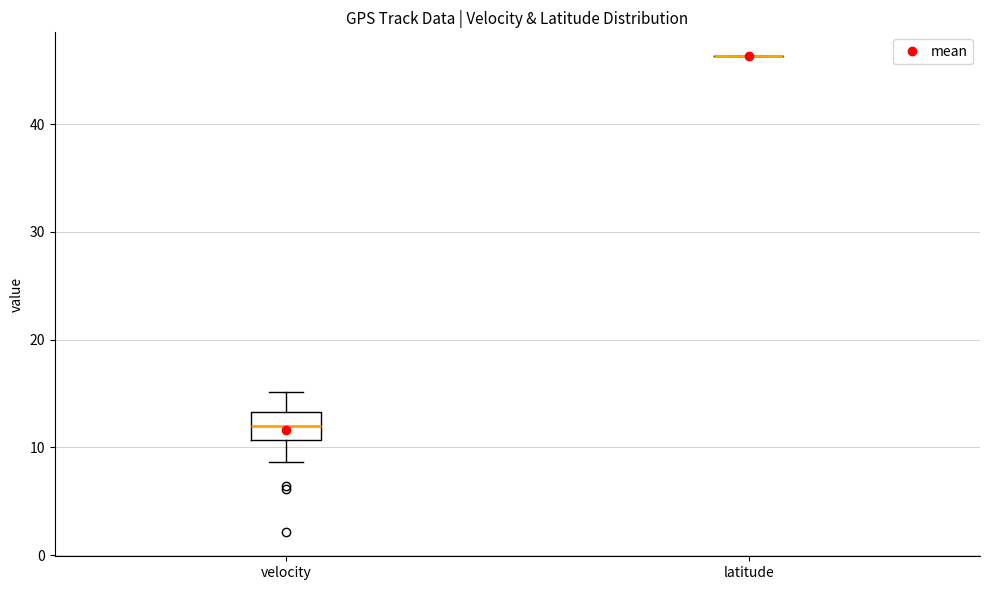

Reading left to right, read every box against the y-axis: the position of its median line, the range the box covers, and the ends of its whiskers. The values are not printed on the chart, so give them approximately, as read against the axis.

velocity: median 12, box 11 to 13, whiskers 9 to 15
latitude: box collapsed to a line at 46, whiskers 46 to 46